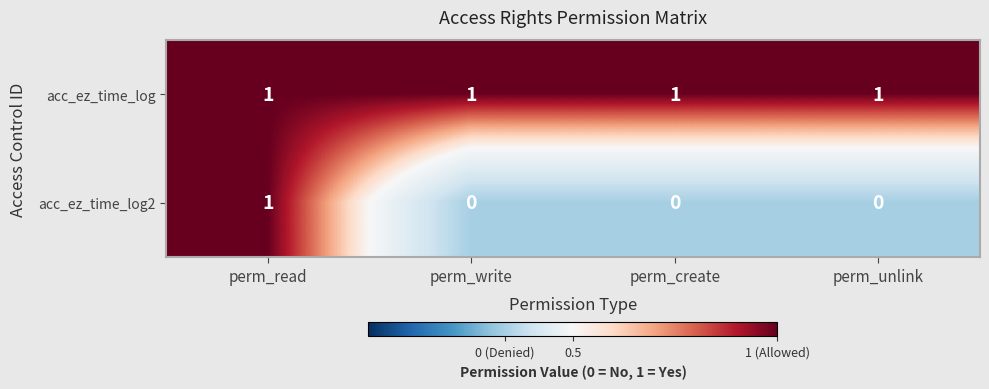

How many distinct data groups are displayed?

2